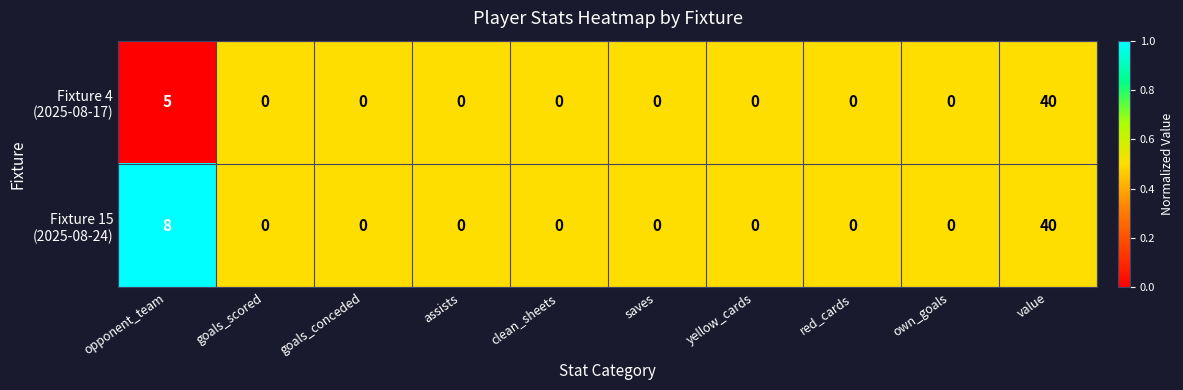

What is the spread (max minus min) of values at opponent_team?

3